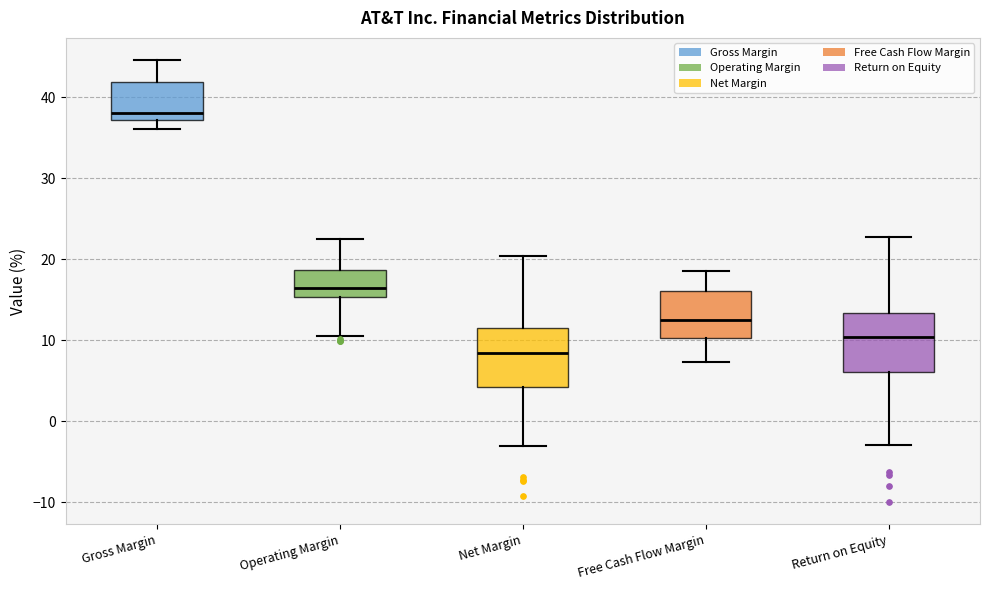

Reading left to right, read every box against the y-axis: the position of its median line, the range the box covers, and the ends of its whiskers. The values are not printed on the chart, so give them approximately, as read against the axis.

Gross Margin: median 38, box 37 to 42, whiskers 36 to 45
Operating Margin: median 16, box 15 to 19, whiskers 10 to 23
Net Margin: median 8, box 4 to 11, whiskers -3 to 20
Free Cash Flow Margin: median 13, box 10 to 16, whiskers 7 to 19
Return on Equity: median 10, box 6 to 13, whiskers -3 to 23